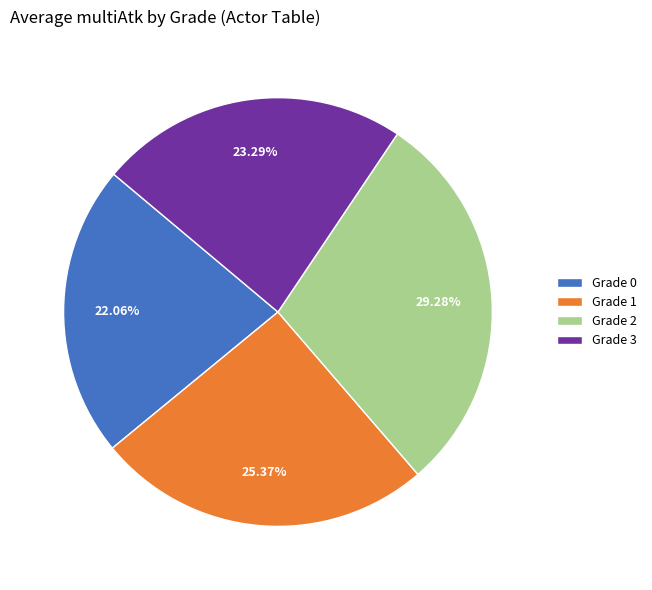

Count the number of slices in the pie.

4